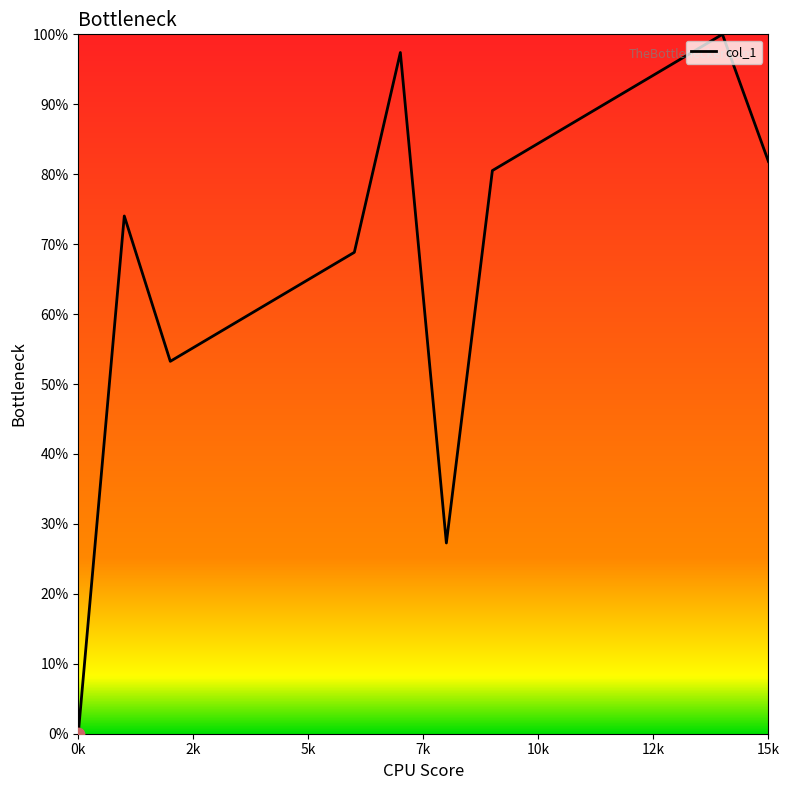

What is the greatest value displayed?

100.0